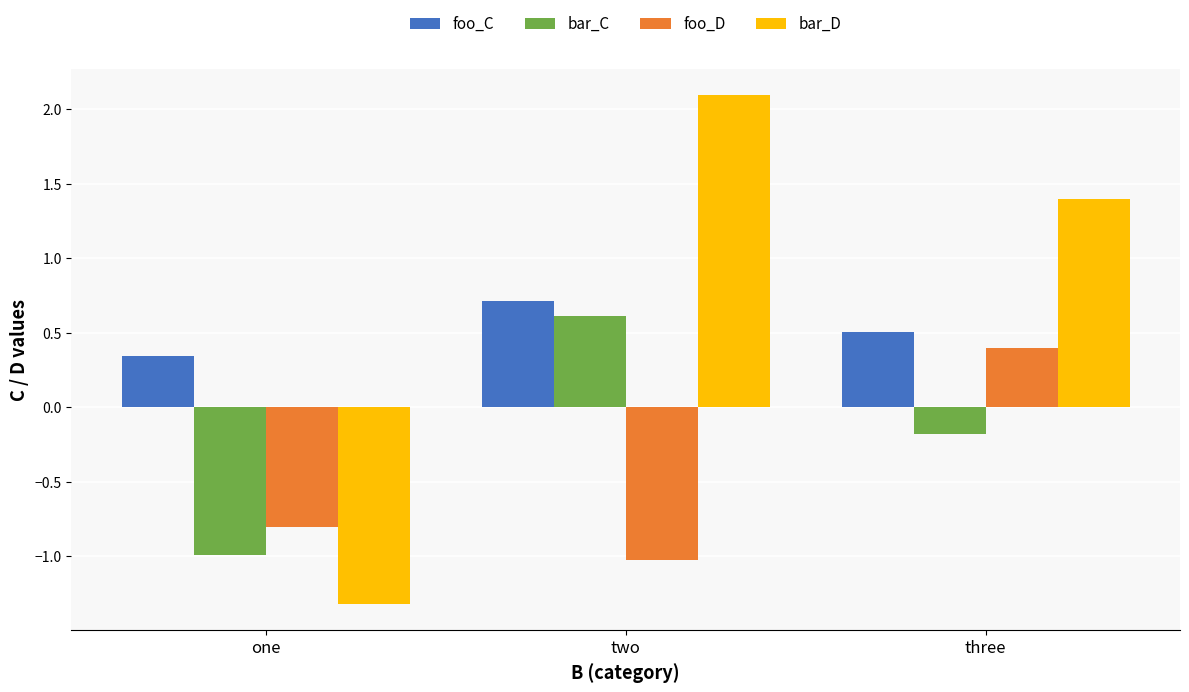

How many bars are there in each group?

4